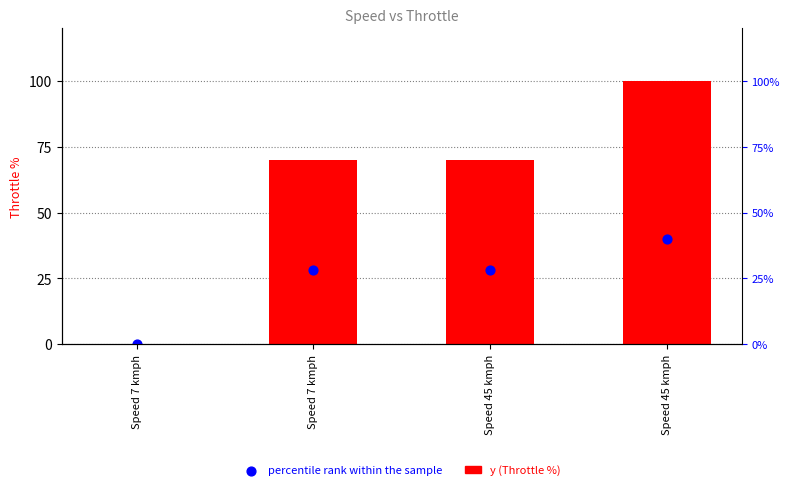

What are all the series names shown in the legend?

y (Throttle %), percentile rank within the sample